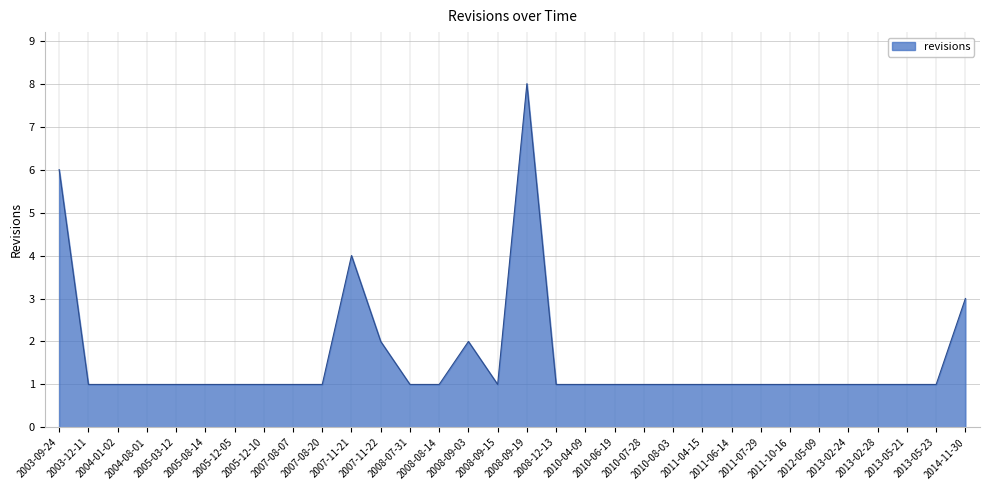

What is the difference between the maximum and minimum values?

7